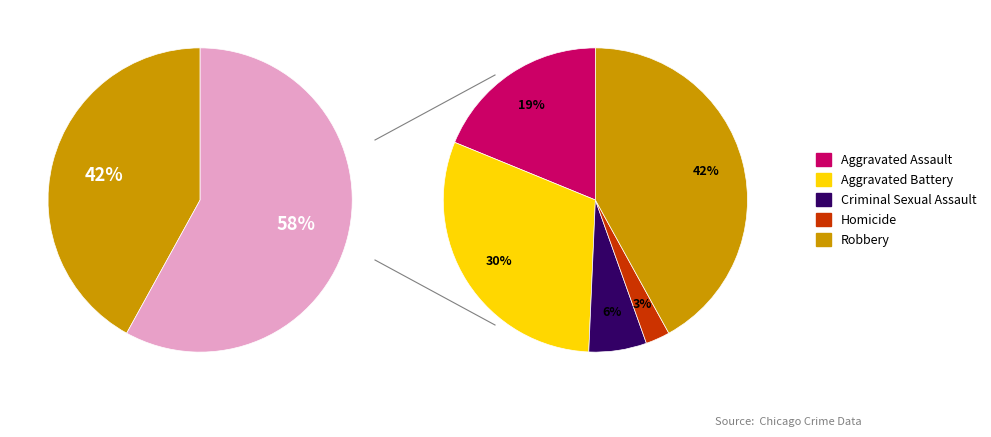

How many segments does this pie chart have?

5